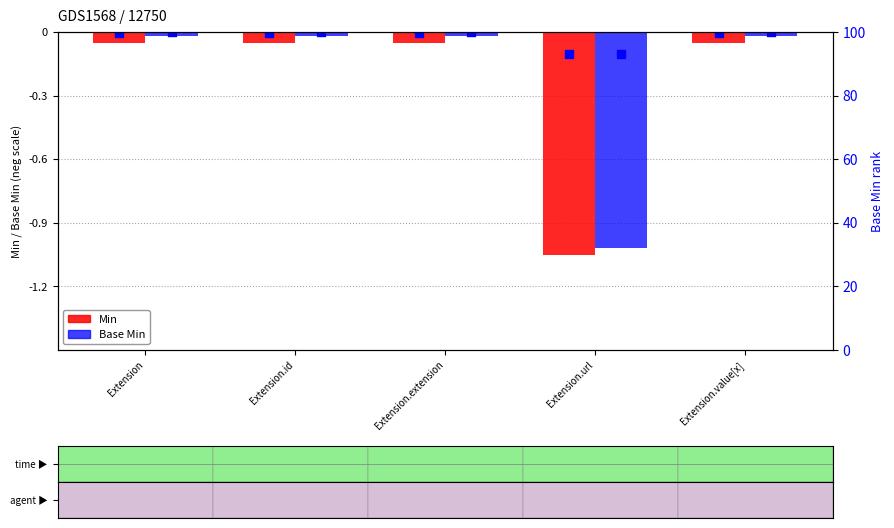

Is the value of Min at Extension.value[x] greater than the value of Base Min at Extension.extension?

No